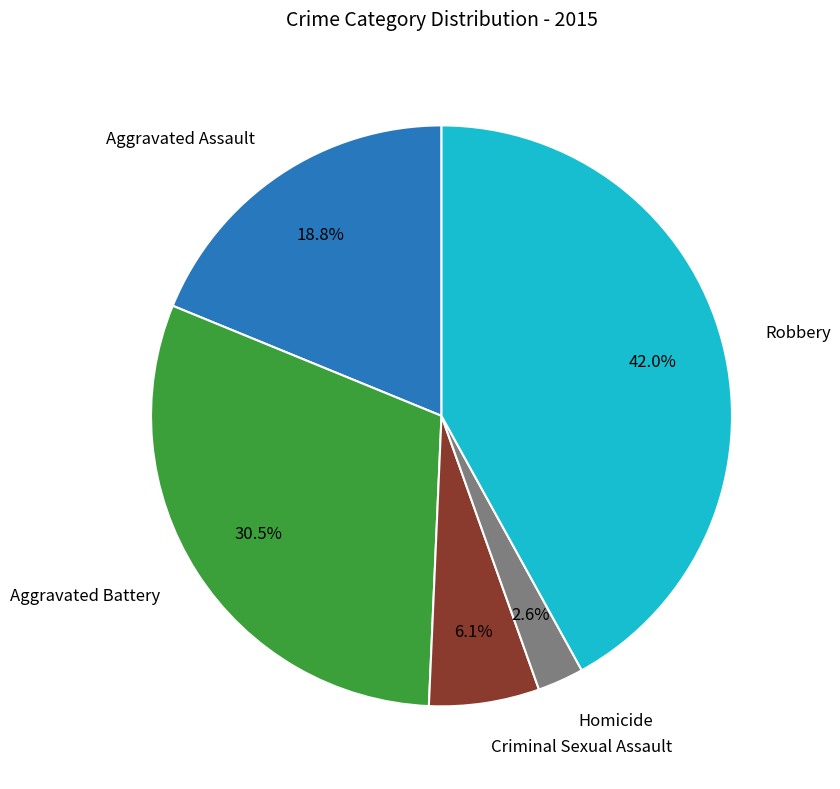

Is there any slice that represents more than half of the pie?

No